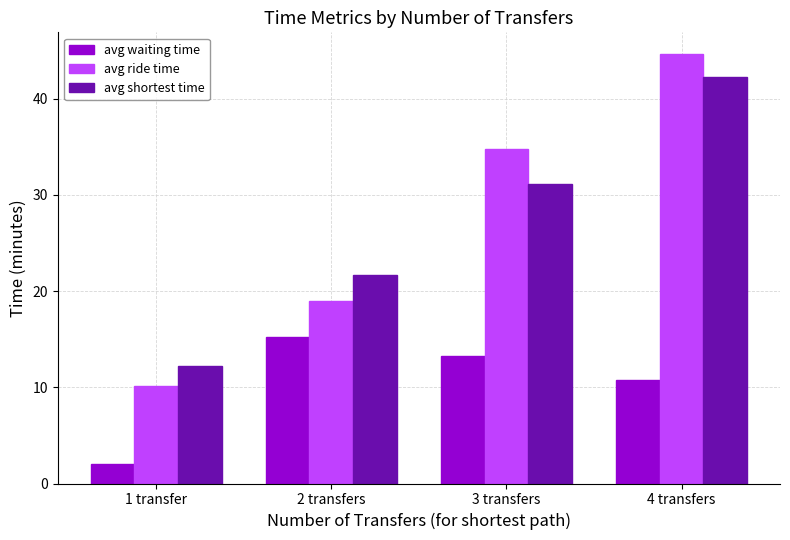

Which series has the widest spread of values?

avg ride time